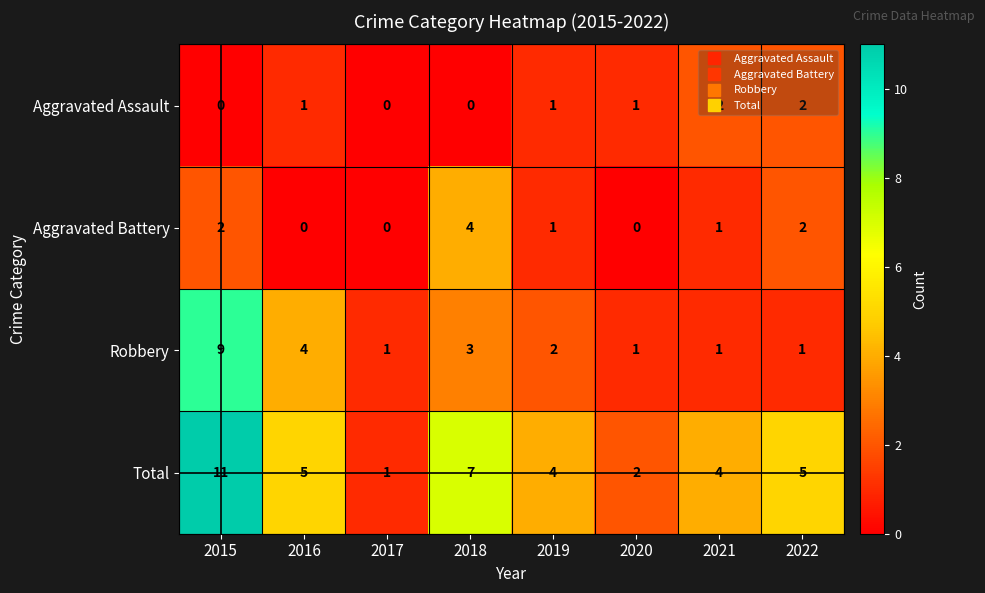

How many distinct data groups are displayed?

4